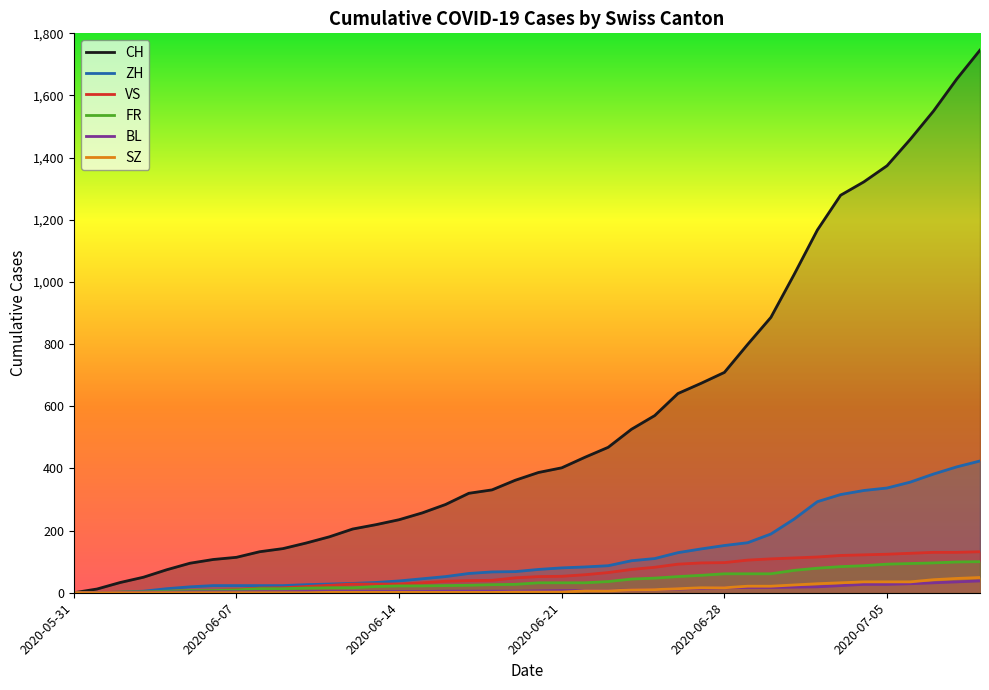

What is the value of the BL point at the 7th from the left?

3